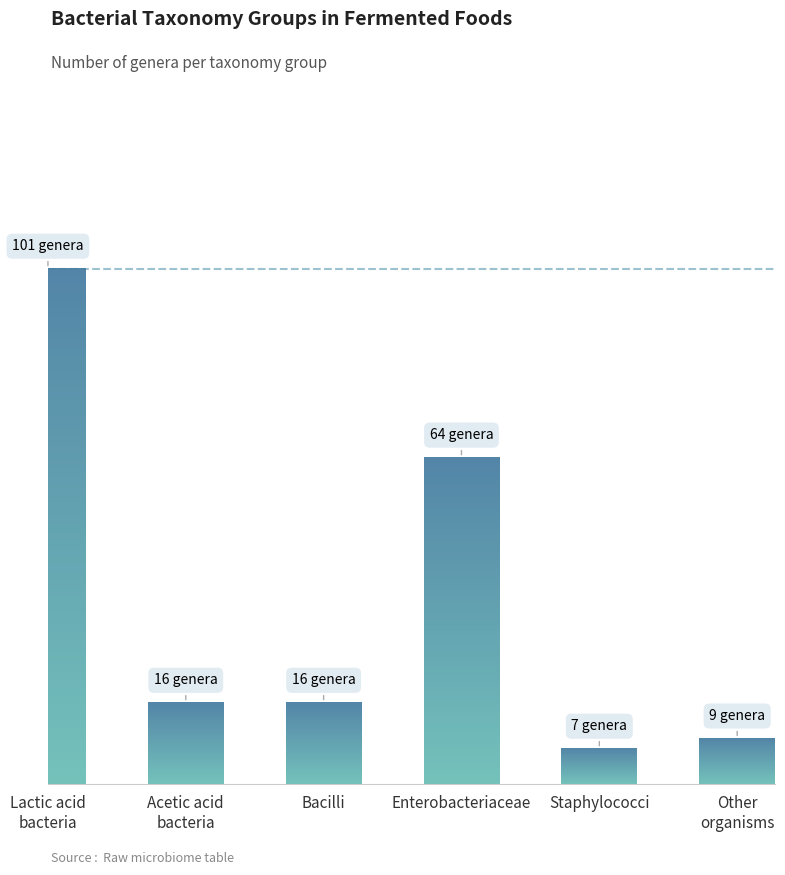

What is the sum of the values at Staphylococci and Other
organisms?

16